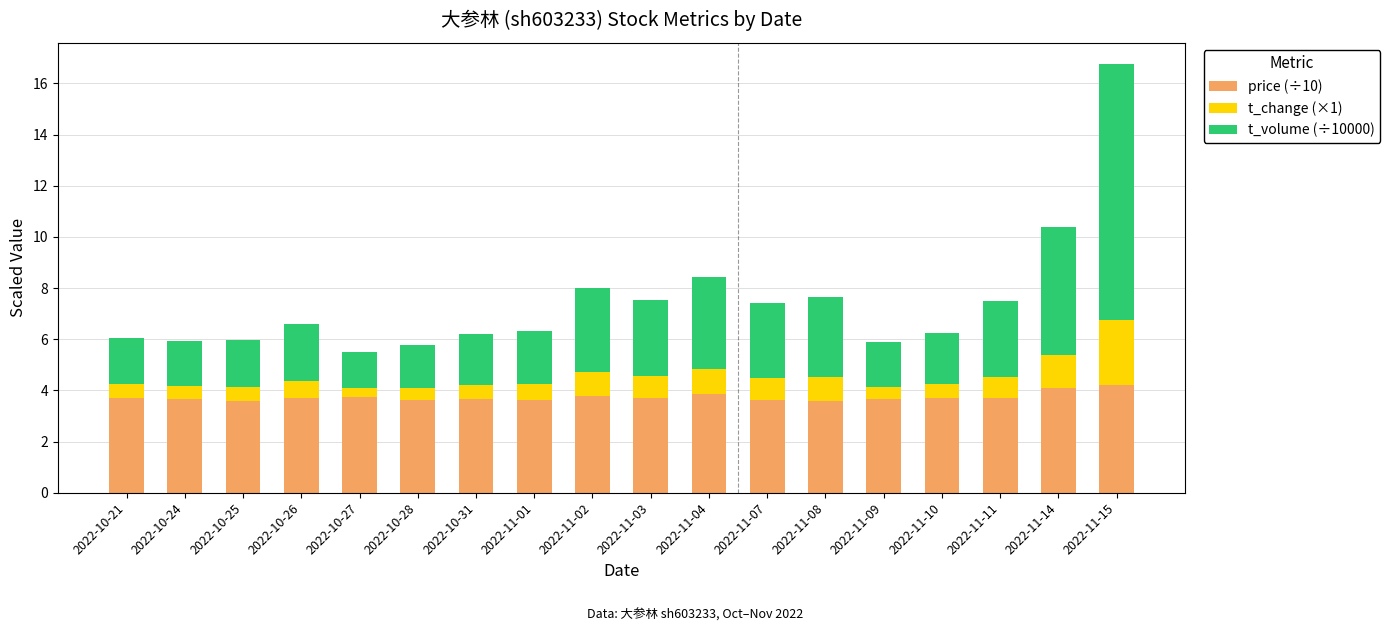

What are all the series names shown in the legend?

price (÷10), t_change (×1), t_volume (÷10000)